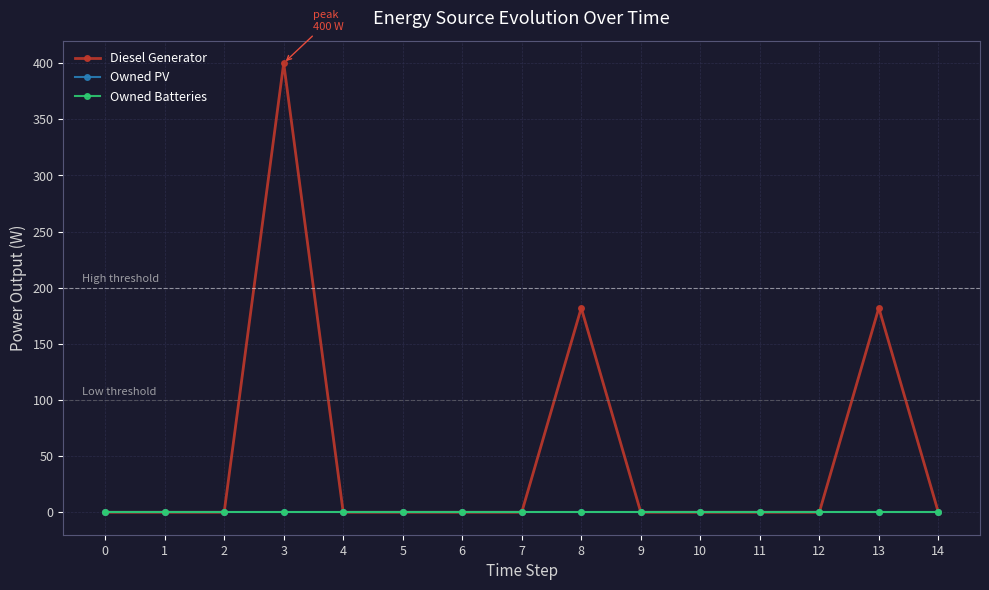

True or false: Owned Batteries has more than 1 interior local peaks.

False